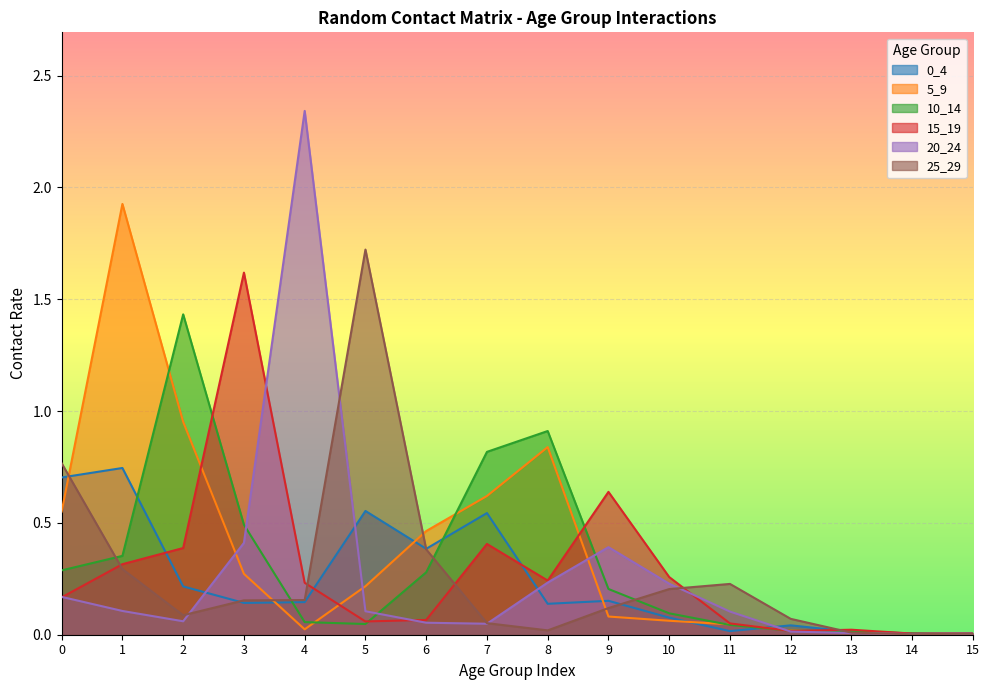

At which label is 20_24 closest to 1?

3